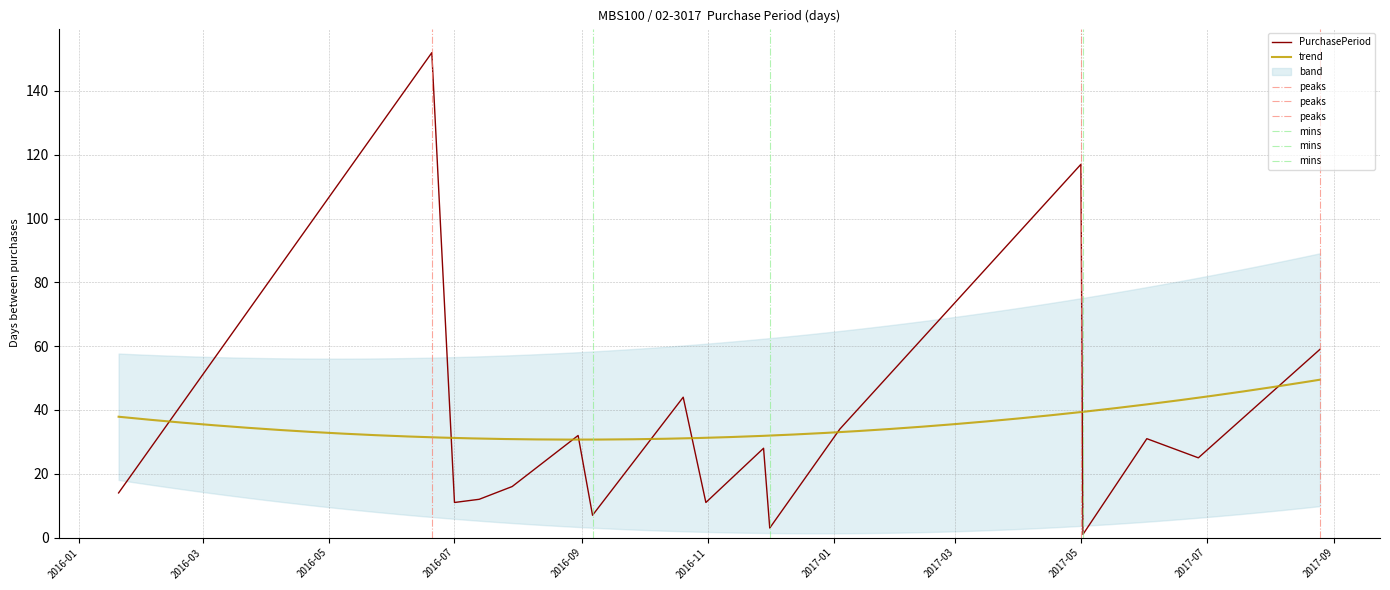

How many data points does each series have?

17